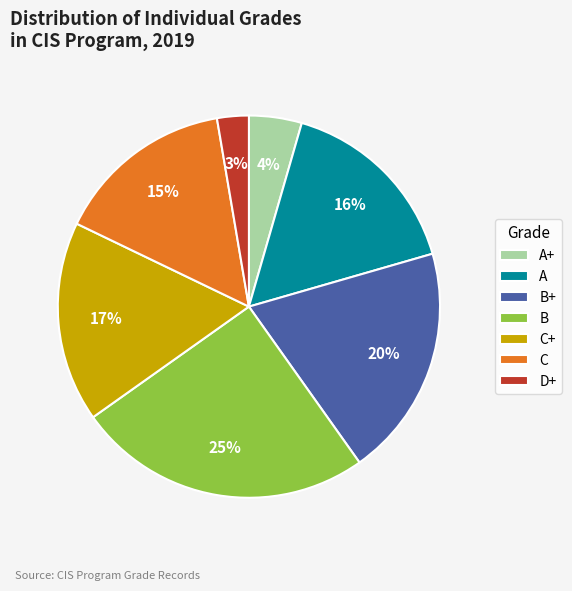

To the nearest percent, what is the difference between the largest and smallest slice percentages?

22%